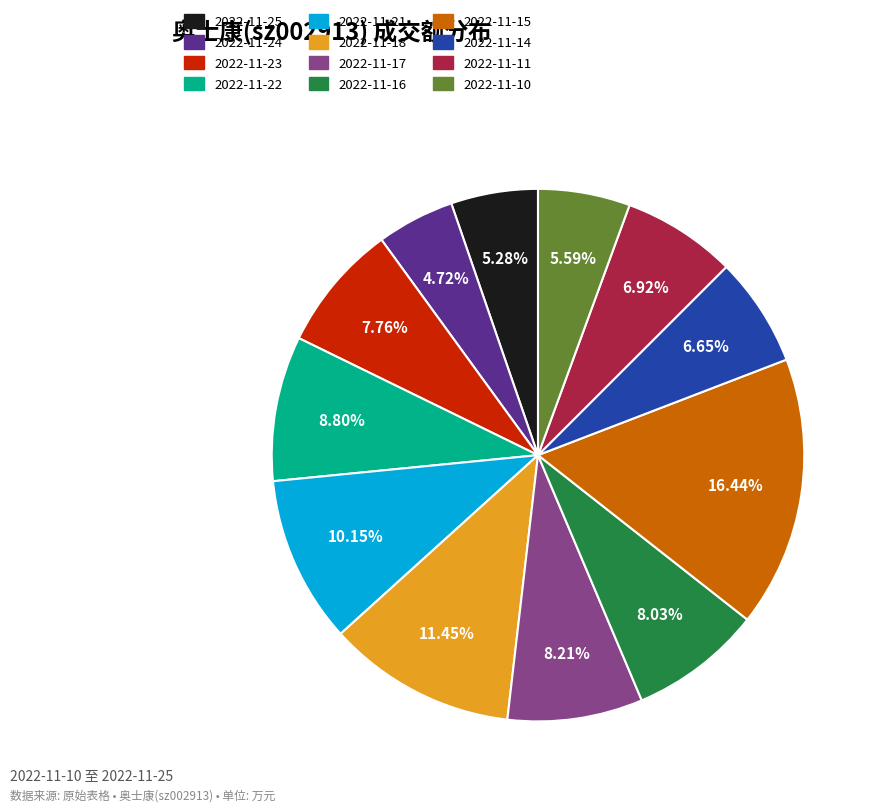

Which has a higher value, 2022-11-14 or 2022-11-18?

2022-11-18